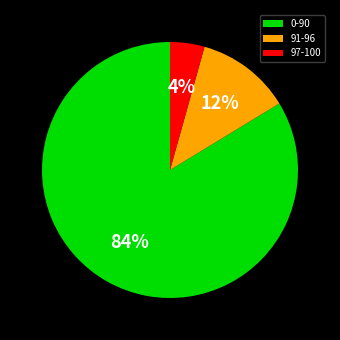

Rank the categories by value from highest to lowest.

0-90, 91-96, 97-100